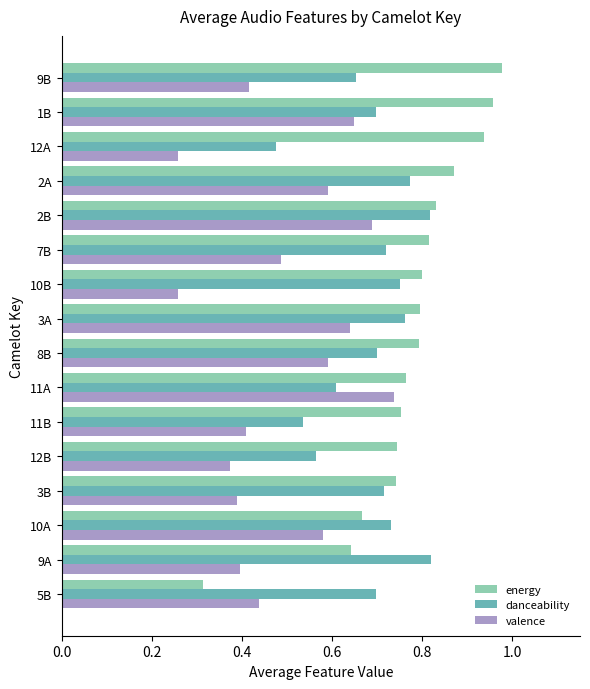

At which label does valence reach its peak?

11A